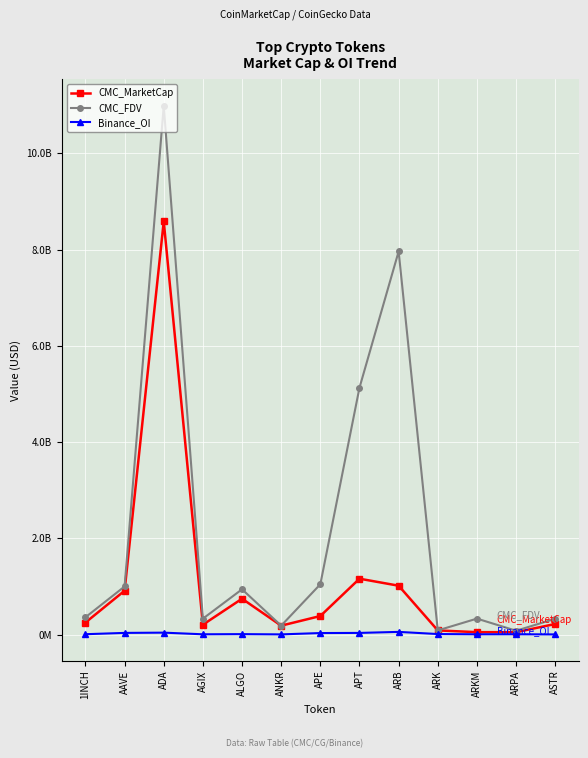

Which has a higher value, ARPA or ALGO?

ALGO